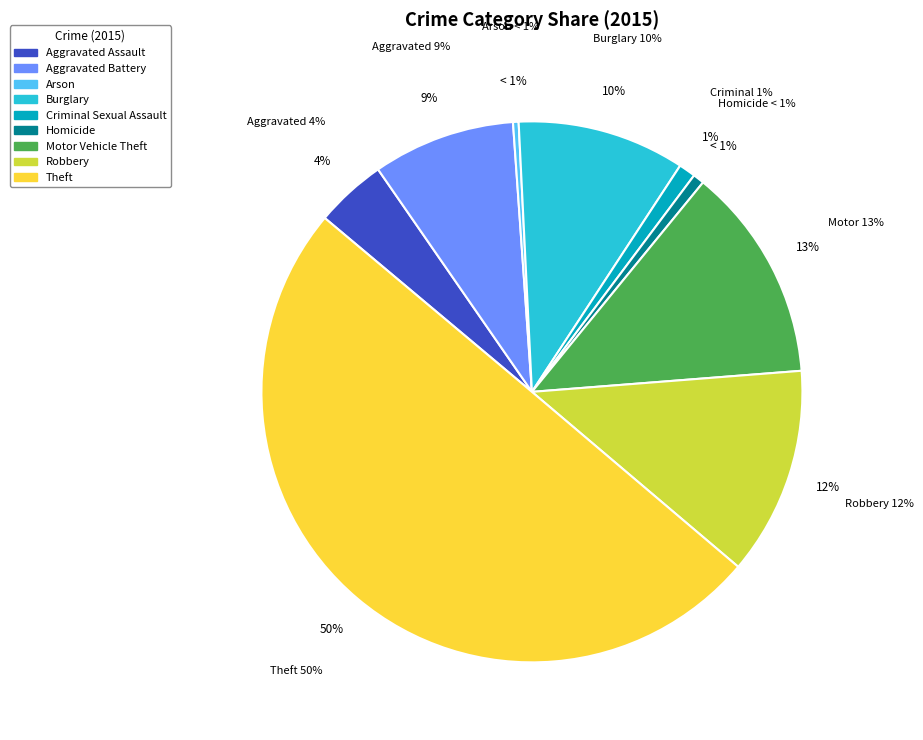

Is Arson the majority of the pie?

No